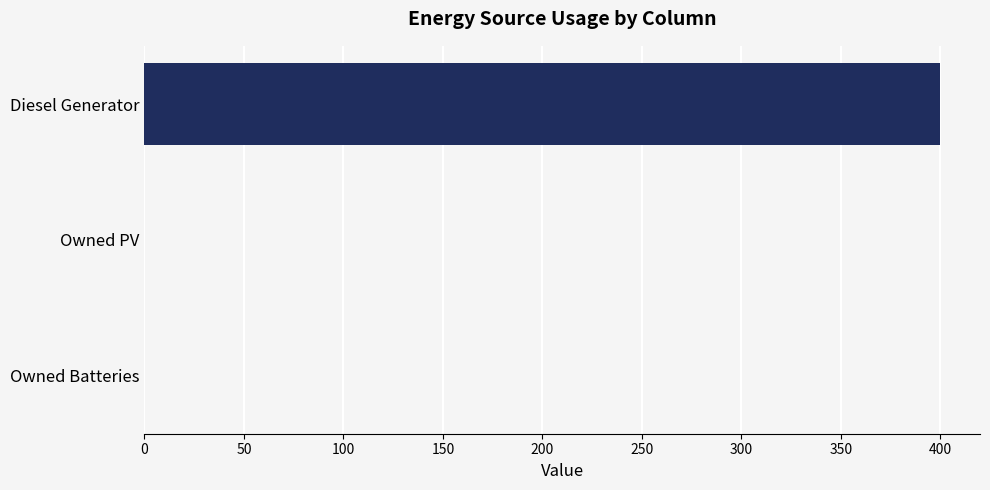

Is it true that the value at Owned Batteries is 0?

True